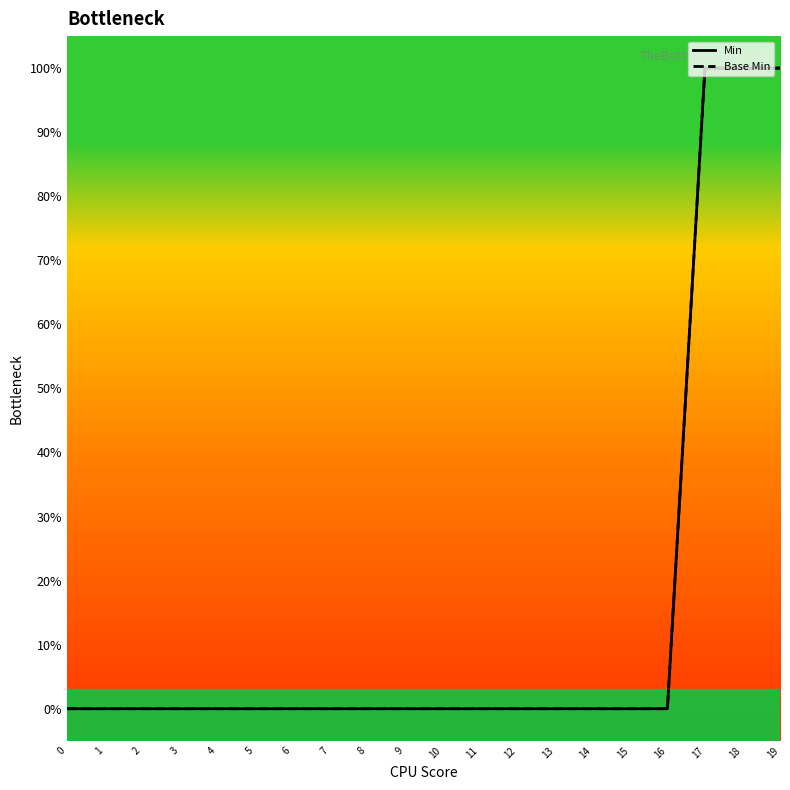

Does the chart have visible grid lines?

No